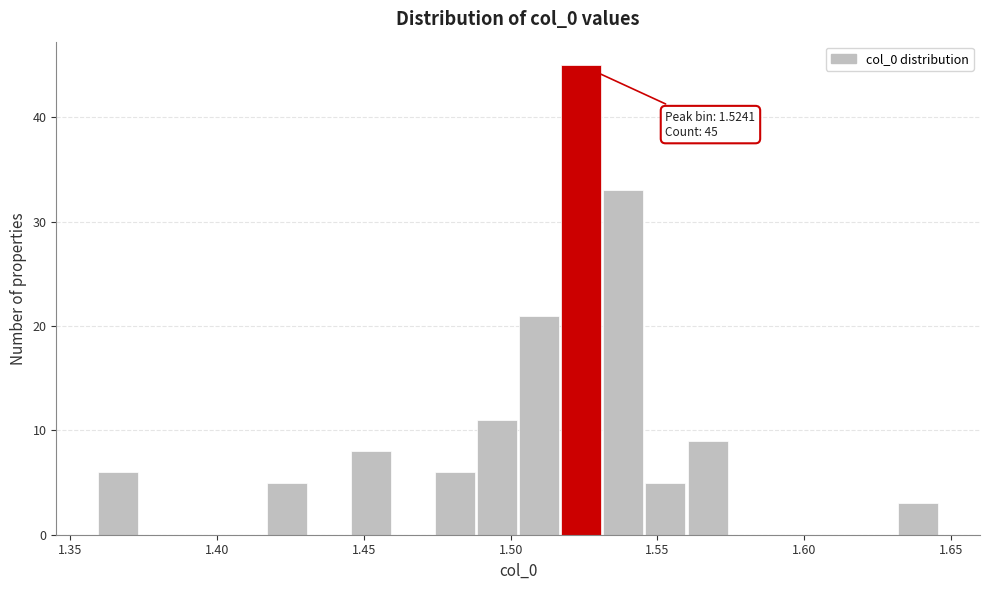

Around what value on the x-axis is the tallest bar? Give the approximate position of its centre, as read against the axis.

1.525